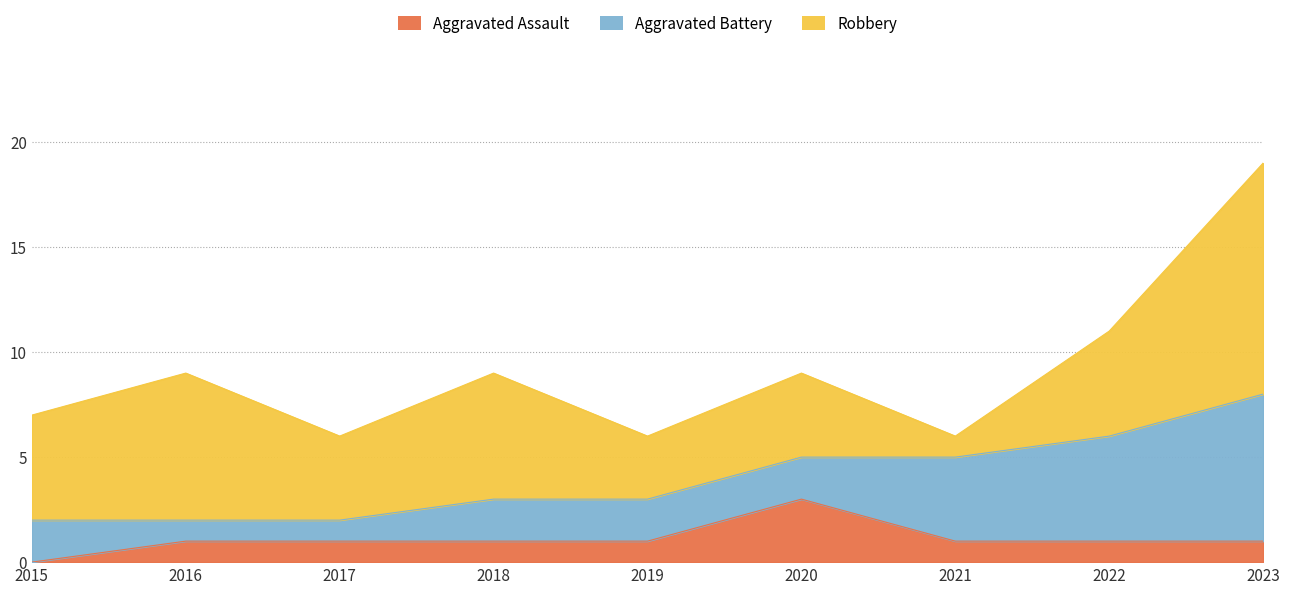

The value of Aggravated Assault at 2018 is 1. True or false?

True